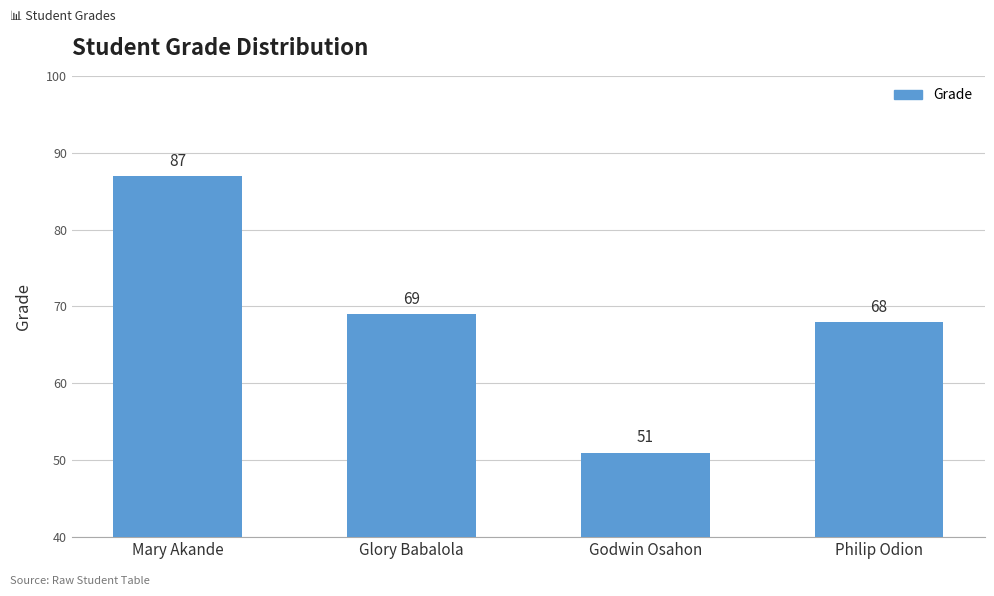

How many data points are less than 69?

2